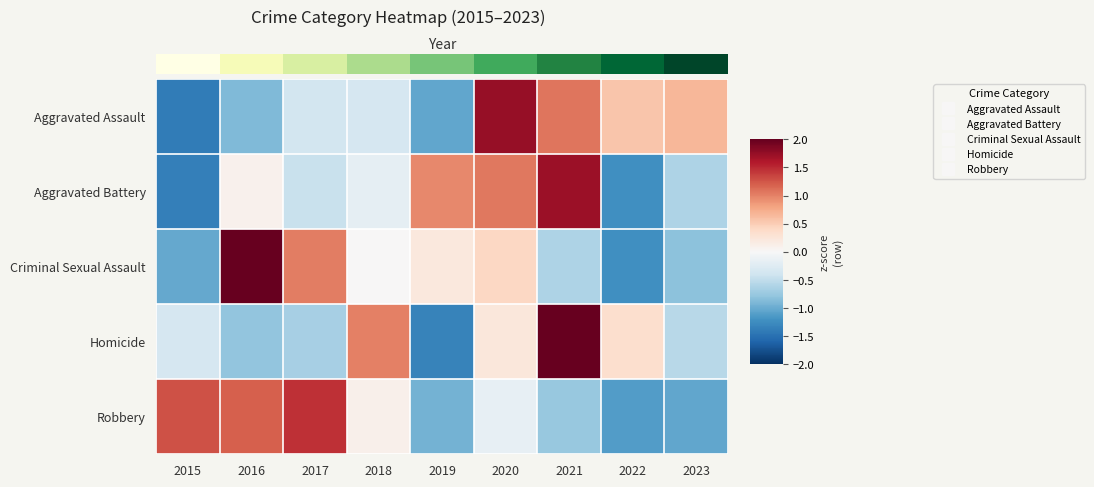

At which category is the sum across all series the highest?

2021